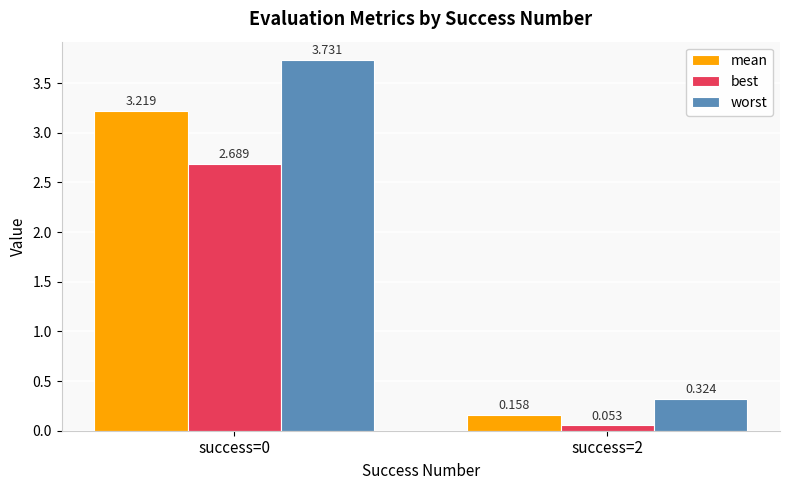

Is the value of best at success=2 greater than the value of mean at success=0?

No